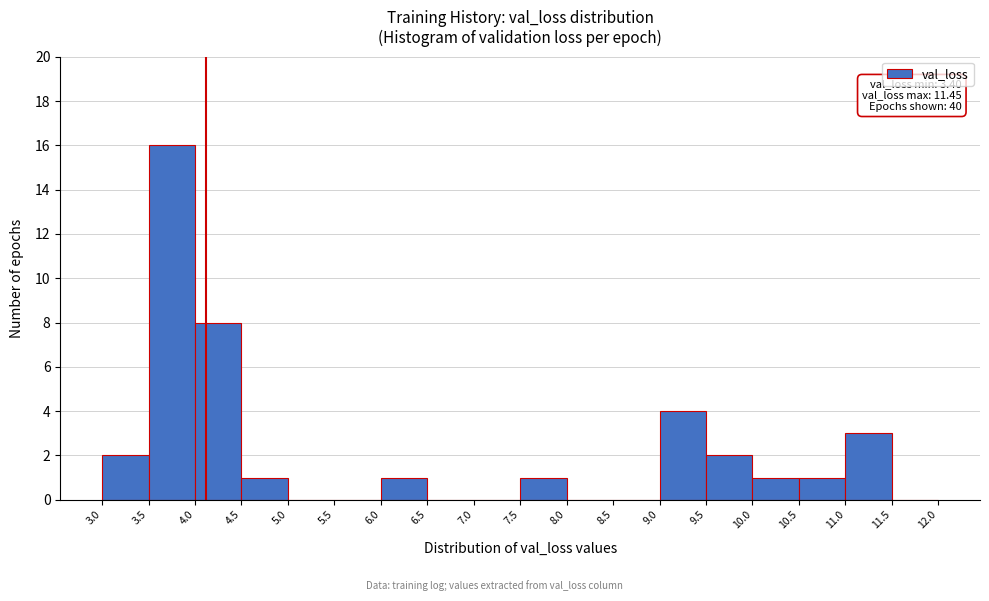

Over which range of the x-axis is the bar tallest?

3.5 to 4.0